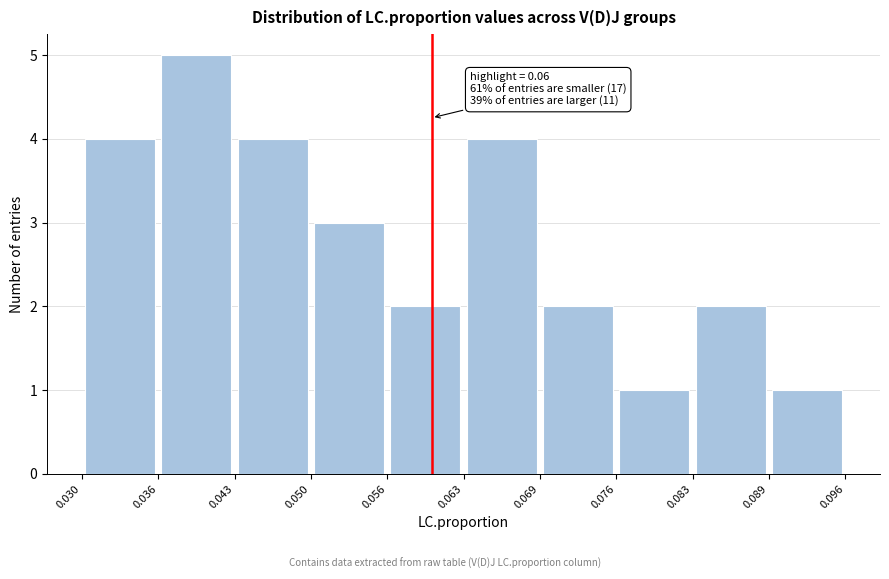

Over which range of the x-axis is the bar tallest?

0.036 to 0.043